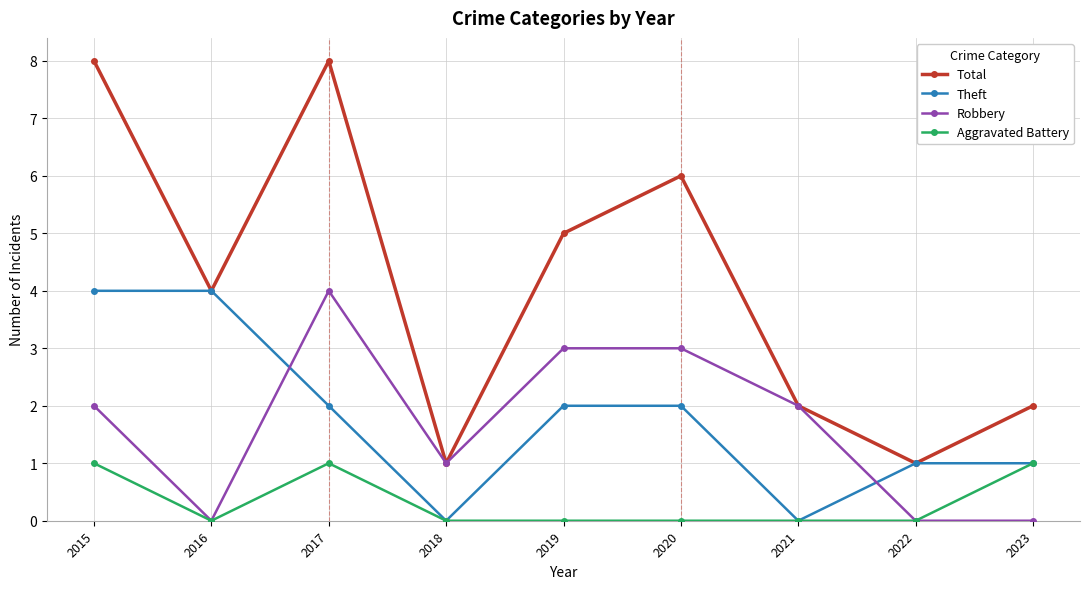

How many interior local valleys does the Theft series have?

2